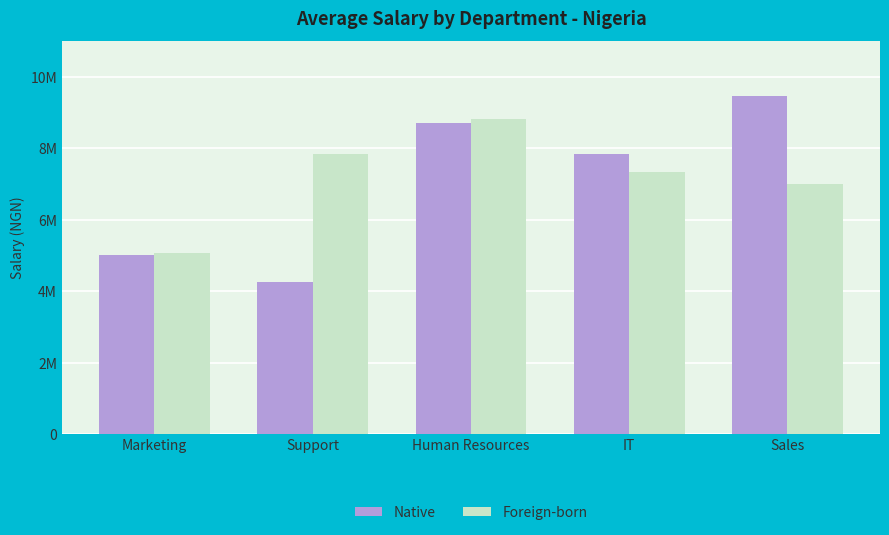

Between Sales and Marketing, which is larger?

Sales